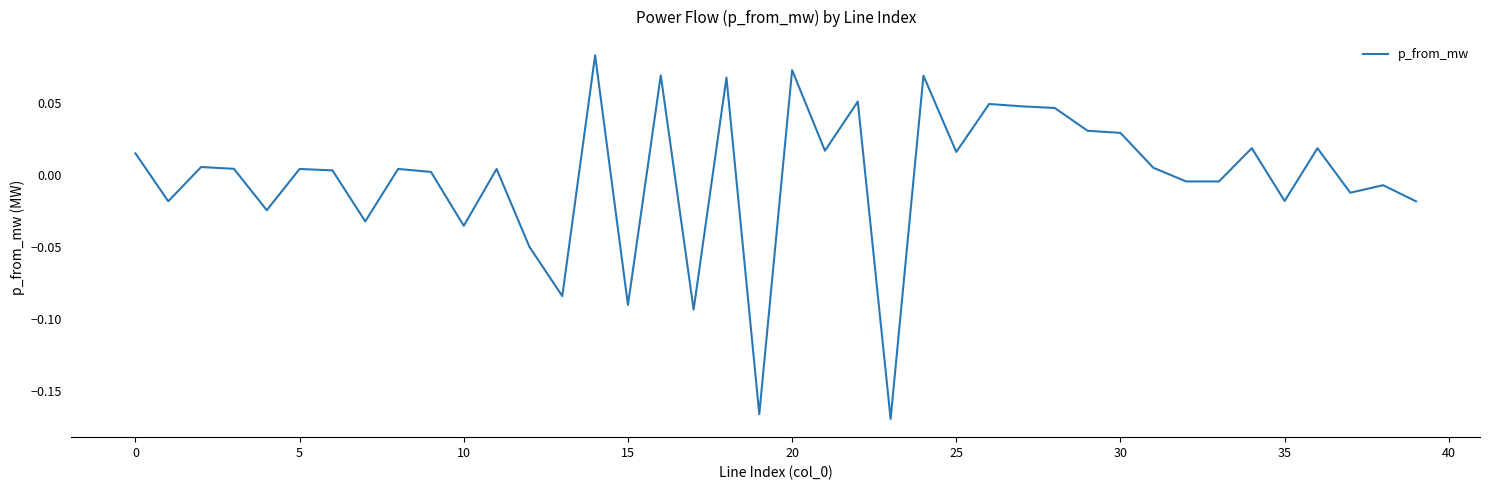

How many points are lower than both their immediate neighbors (excluding endpoints)?

14